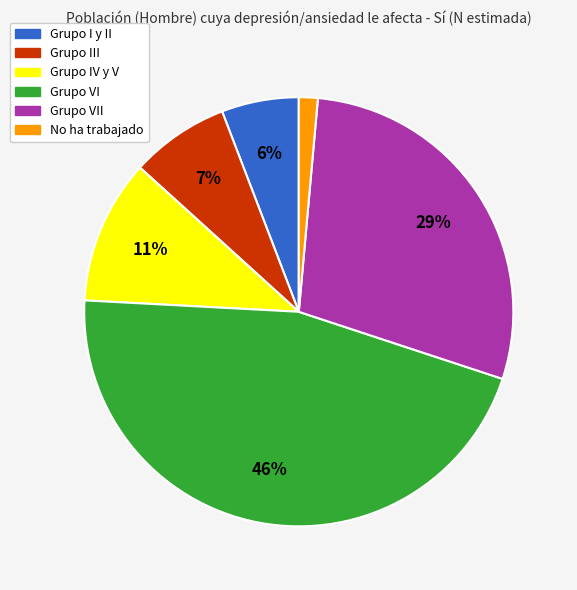

Is there a majority slice in this chart?

No